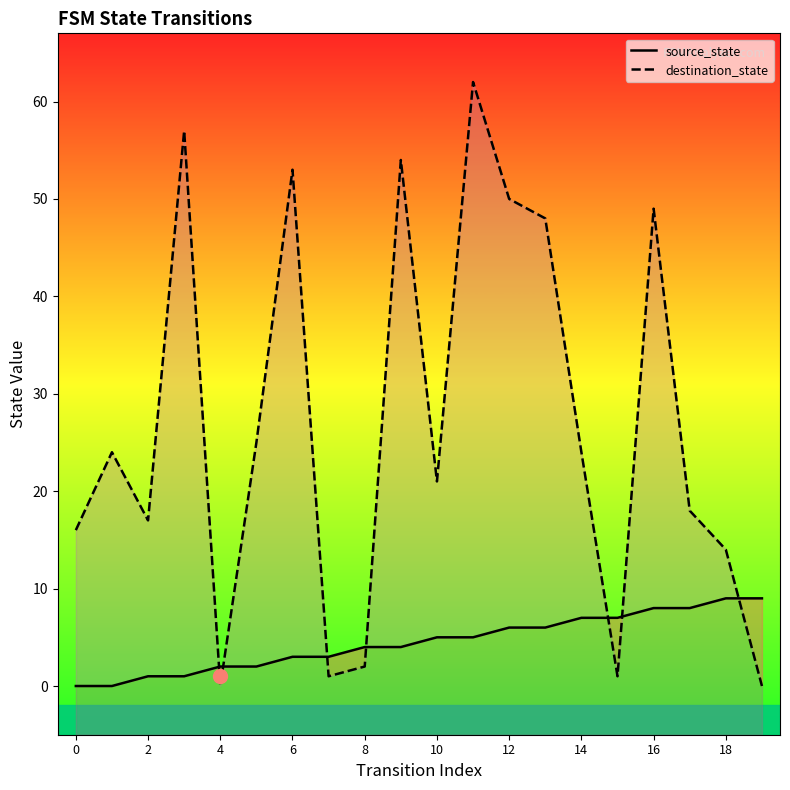

What is the sum of the destination_state values at 19 and 15?

1